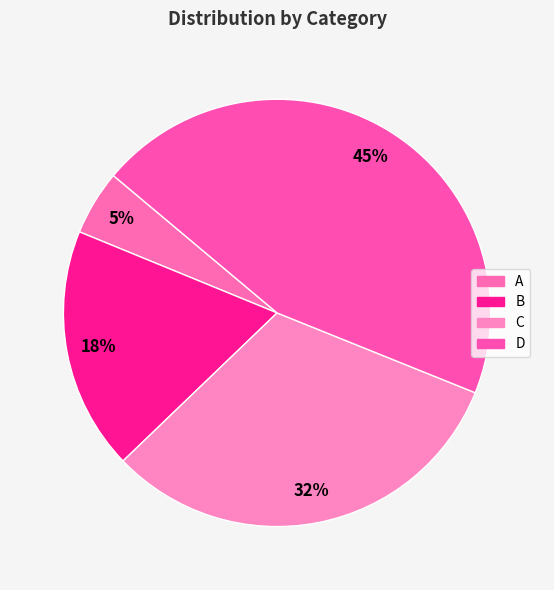

To the nearest percent, what portion does A represent?

5%